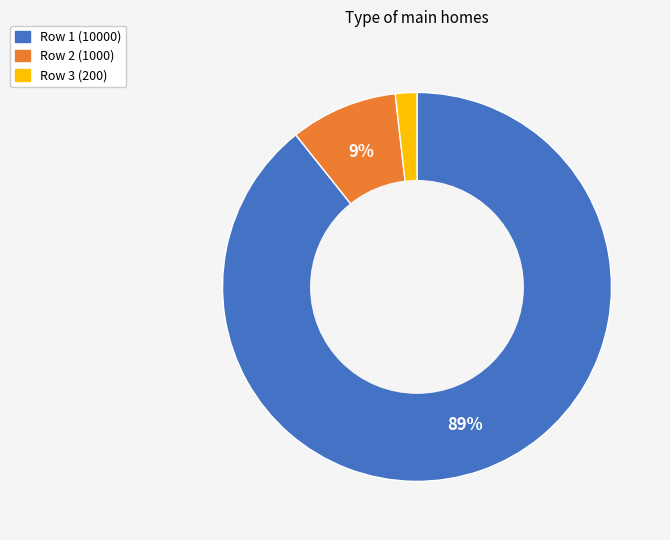

How many slices are in this pie chart?

3